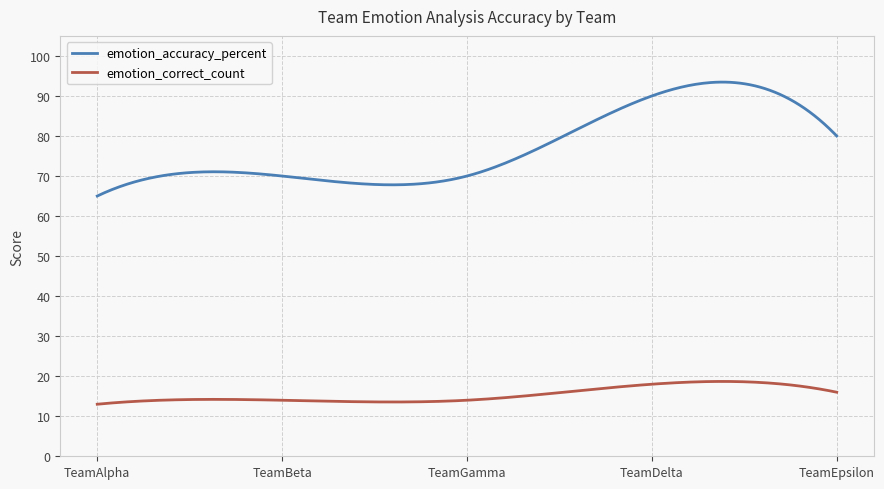

Rank the series by their maximum value, from lowest to highest.

emotion_correct_count, emotion_accuracy_percent